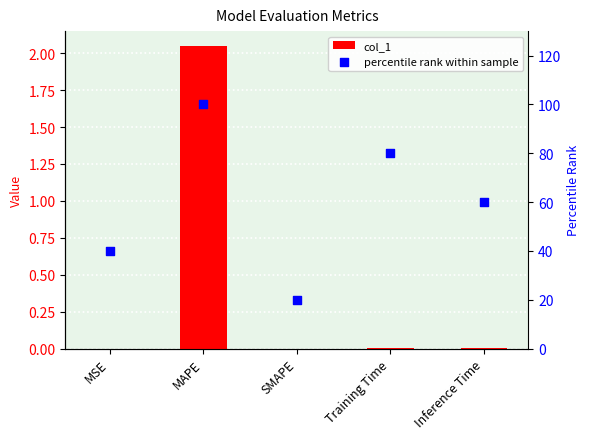

At which category is the sum across all series the highest?

MAPE